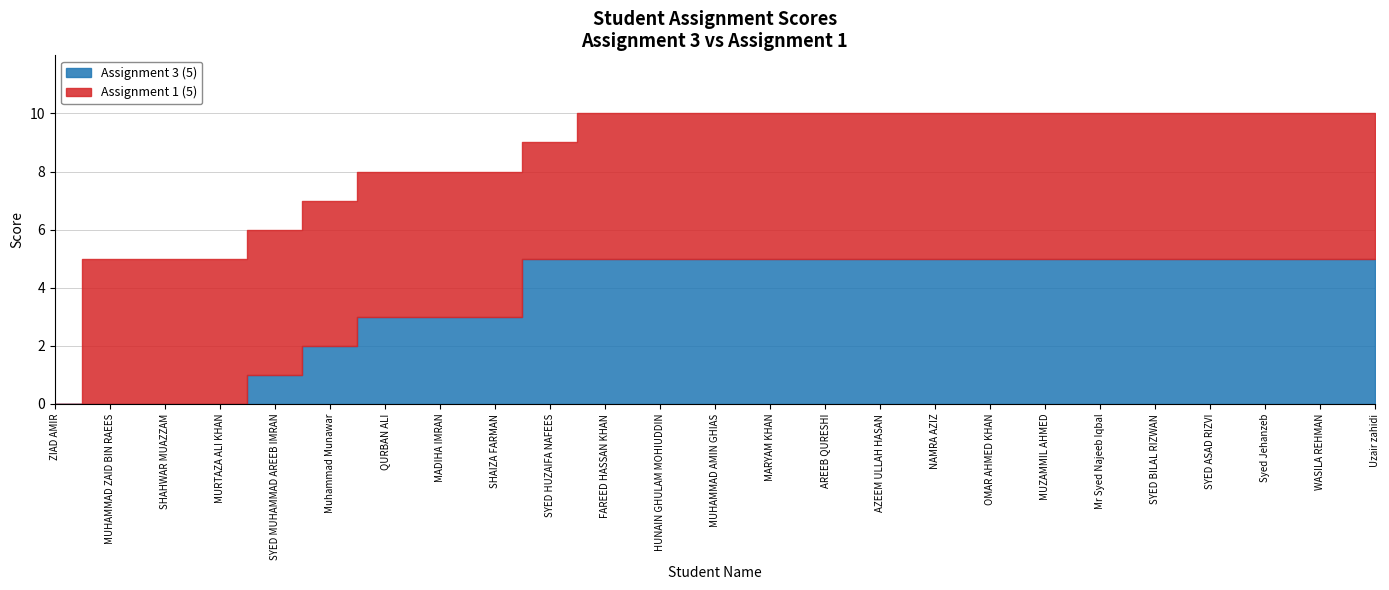

Which series has the largest total across all categories?

Assignment 1 (5)